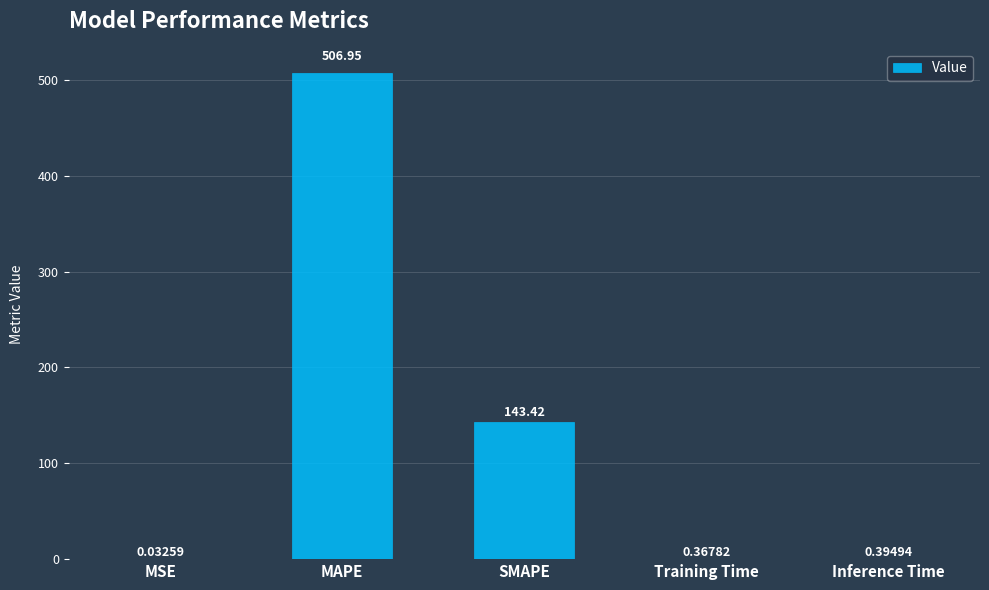

What value does the data have at MAPE?

506.9